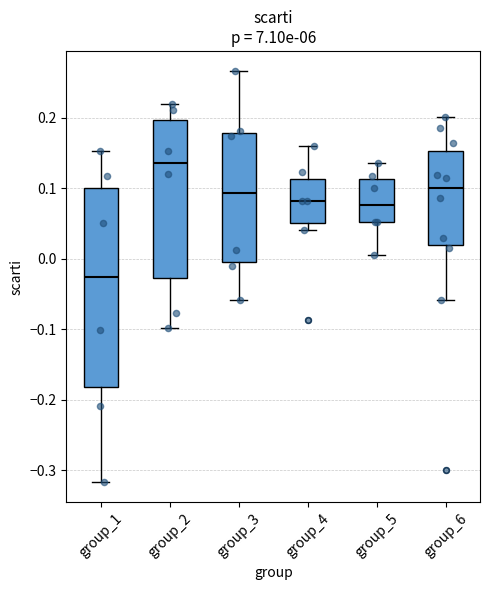

Reading left to right, read every box against the y-axis: the position of its median line, the range the box covers, and the ends of its whiskers. The values are not printed on the chart, so give them approximately, as read against the axis.

group_1: median -0.02, box -0.18 to 0.10, whiskers -0.32 to 0.15
group_2: median 0.14, box -0.03 to 0.20, whiskers -0.10 to 0.22
group_3: median 0.09, box 0.00 to 0.18, whiskers -0.06 to 0.27
group_4: median 0.08, box 0.05 to 0.11, whiskers 0.04 to 0.16
group_5: median 0.08, box 0.05 to 0.11, whiskers 0.01 to 0.14
group_6: median 0.10, box 0.02 to 0.15, whiskers -0.06 to 0.20